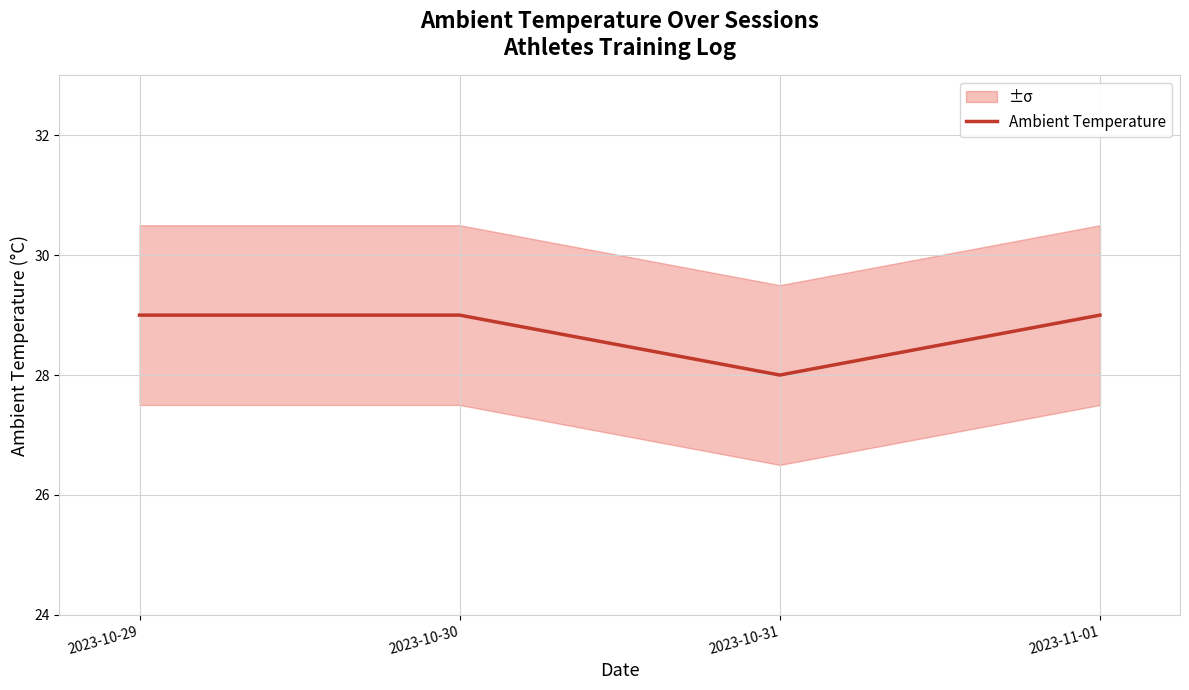

Which label corresponds to the largest value in the chart?

2023-10-29